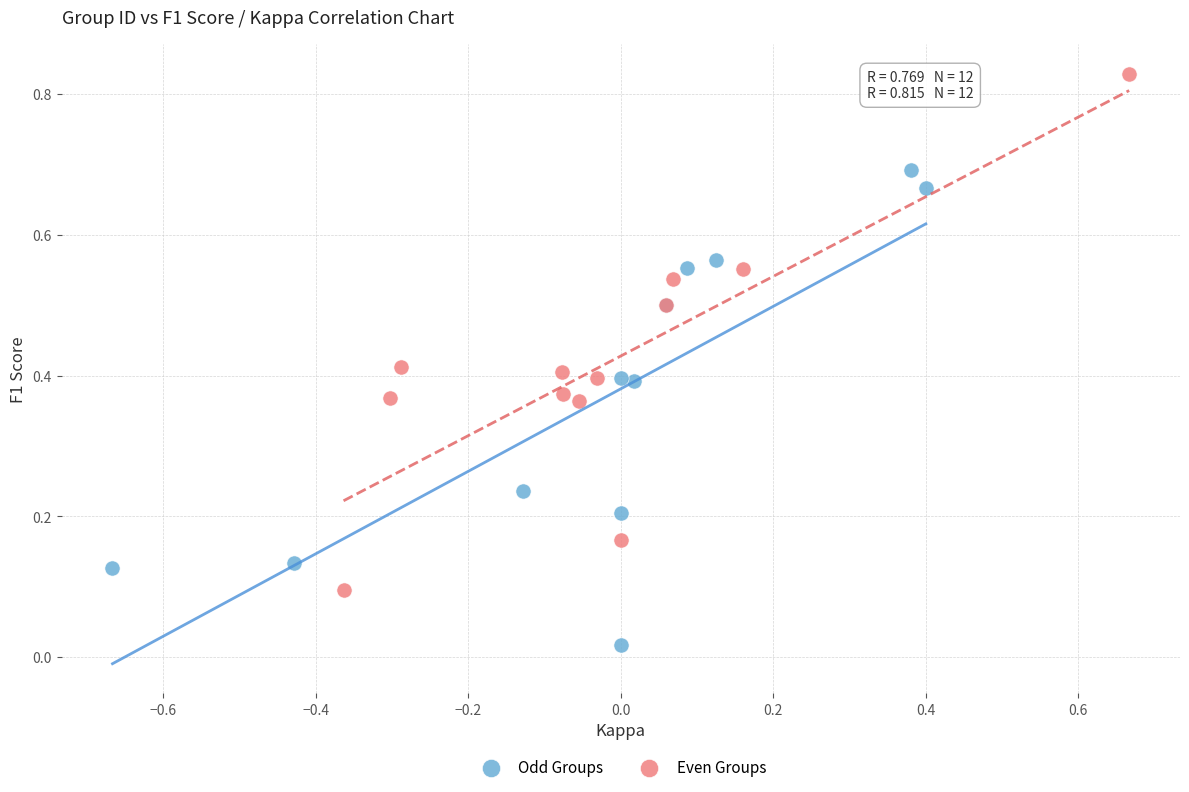

Which series has the widest spread of Y values?

Even Groups